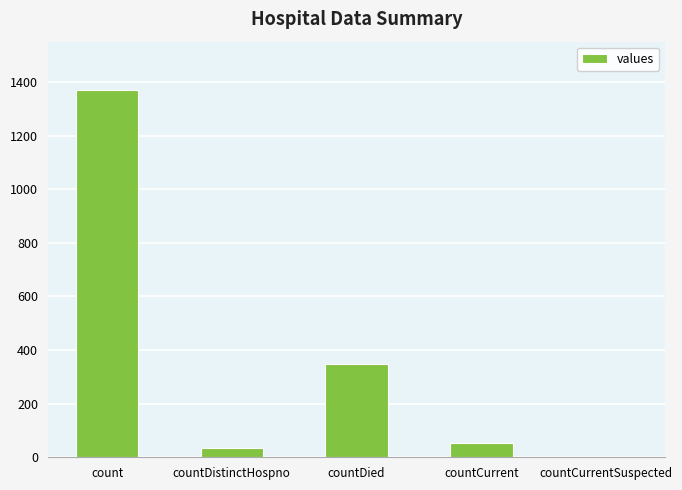

What is the sum of all values?

1805